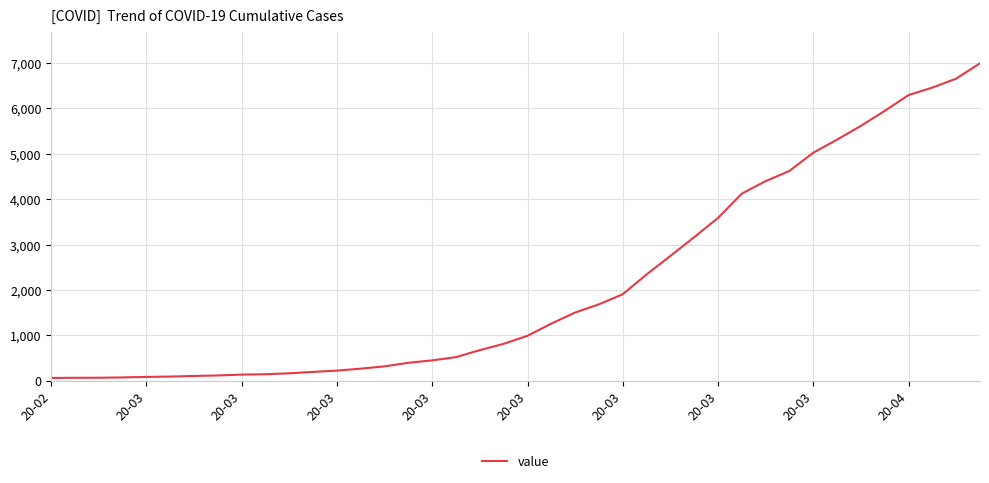

What is the maximum value shown in the chart?

6995